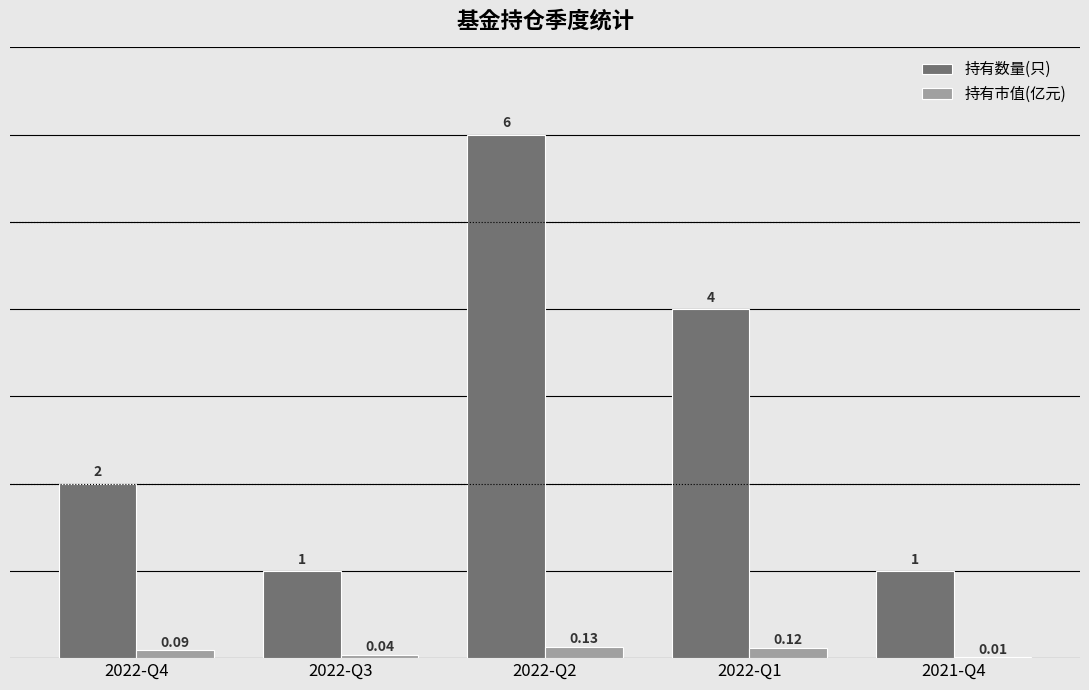

Is the value of 持有数量(只) at 2021-Q4 greater than the value of 持有市值(亿元) at 2022-Q1?

Yes